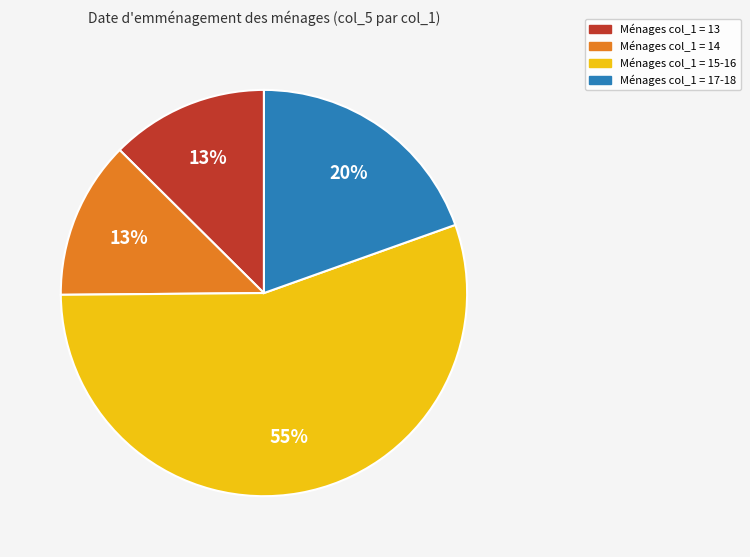

Is there any slice that represents more than half of the pie?

Yes